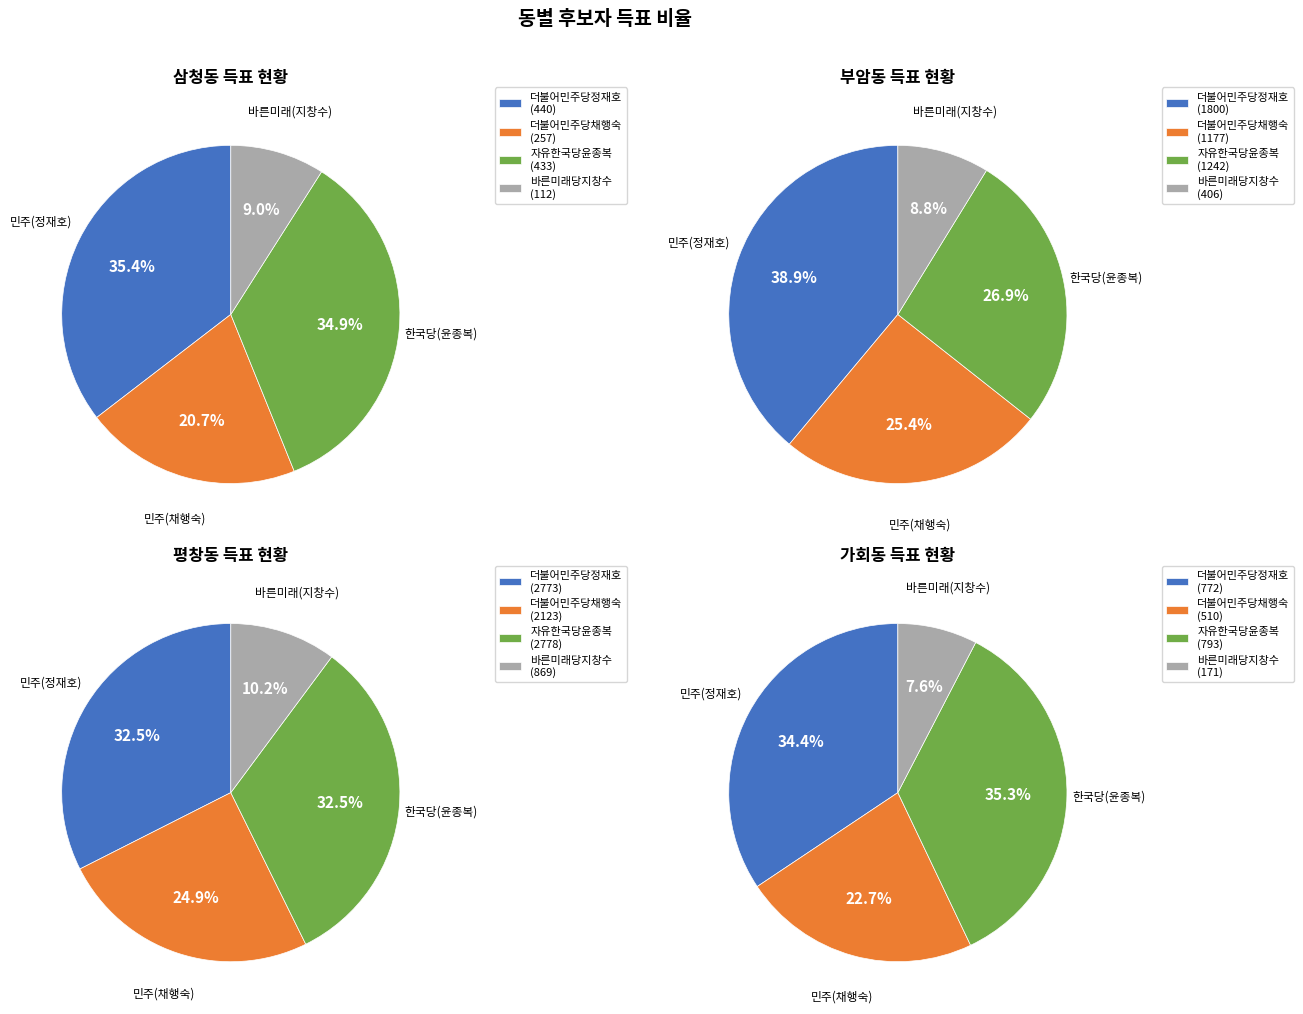

The 평창동 slice represents 42% of the pie. True or false?

False